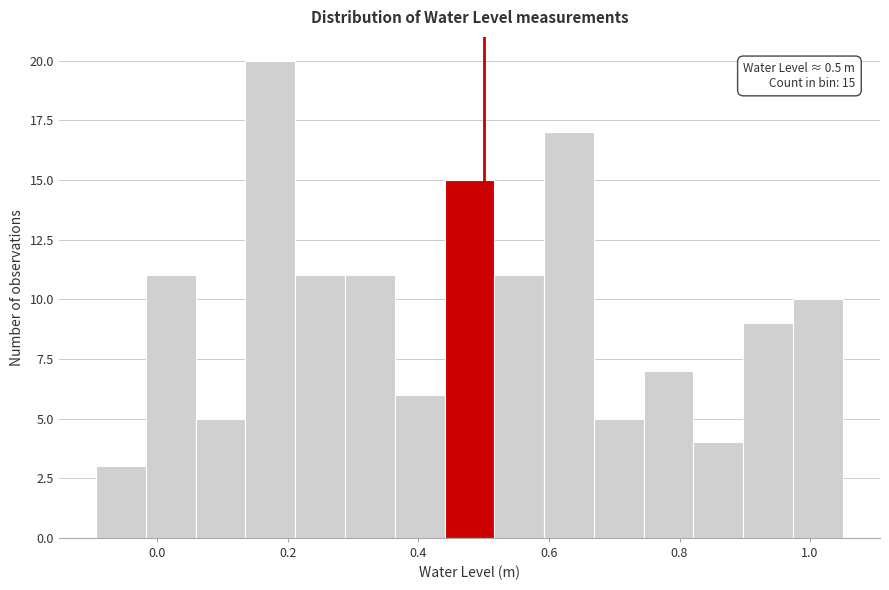

Read against the x-axis, roughly where is the centre of the tallest bar?

0.18